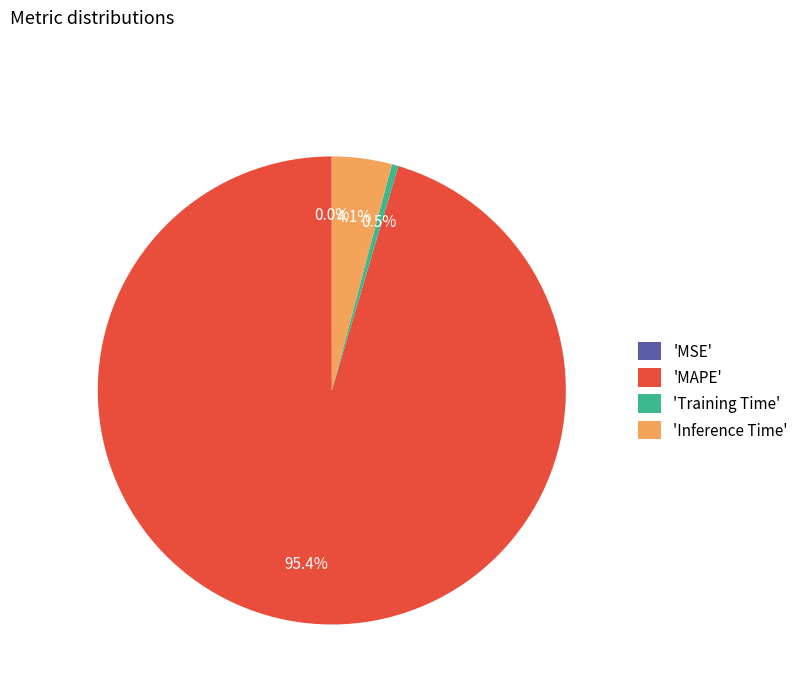

Is the sum of 'Inference Time' and 'MAPE' greater than half?

Yes